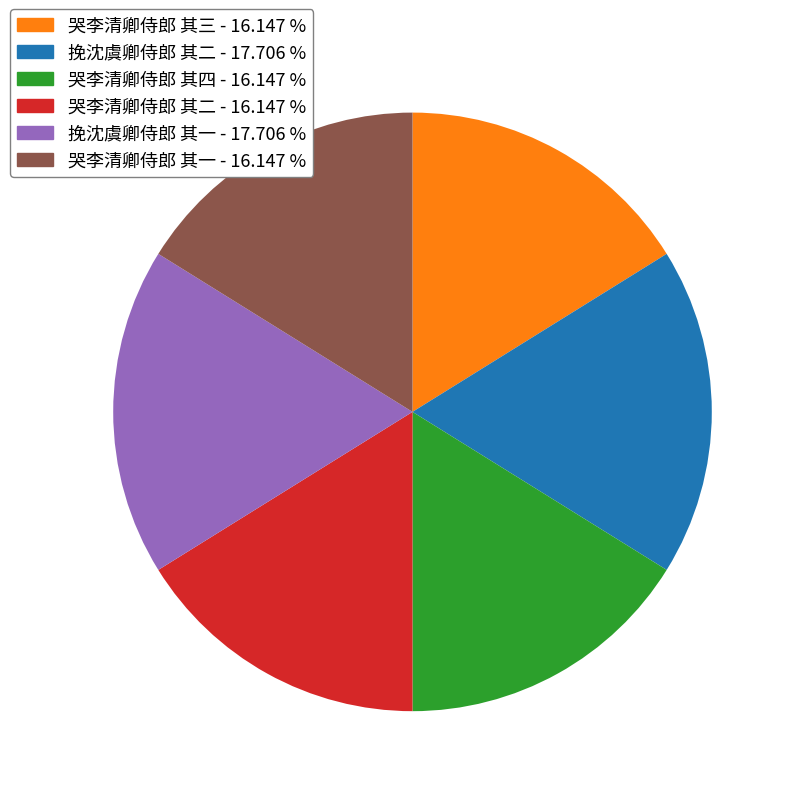

Is the sum of 哭李清卿侍郎 其四 and 哭李清卿侍郎 其二 greater than half?

No